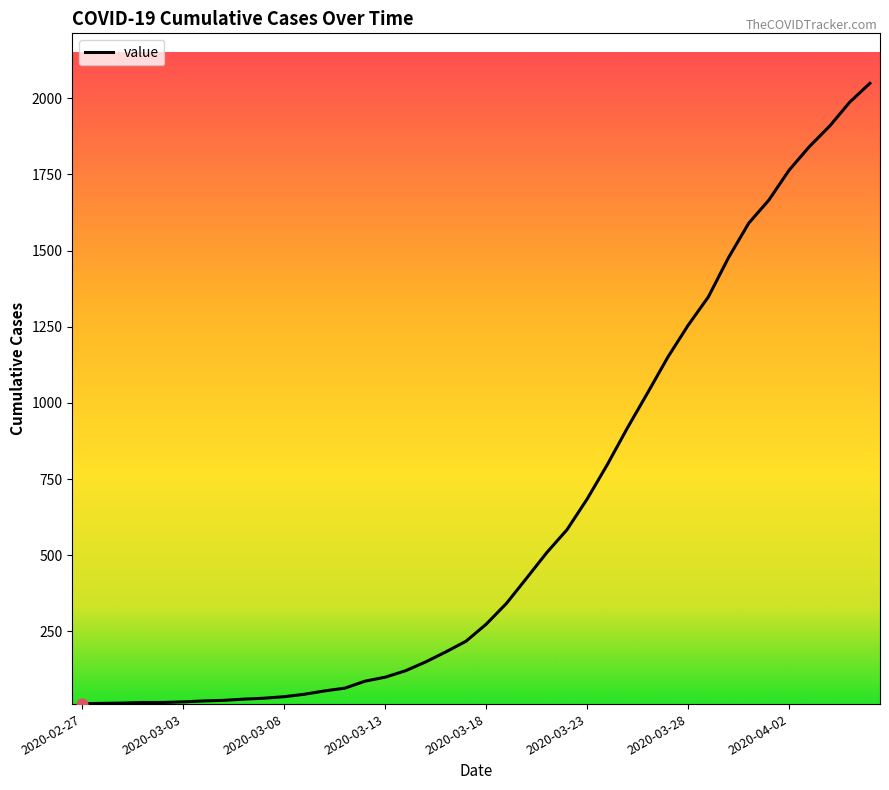

What is the greatest value displayed?

2049